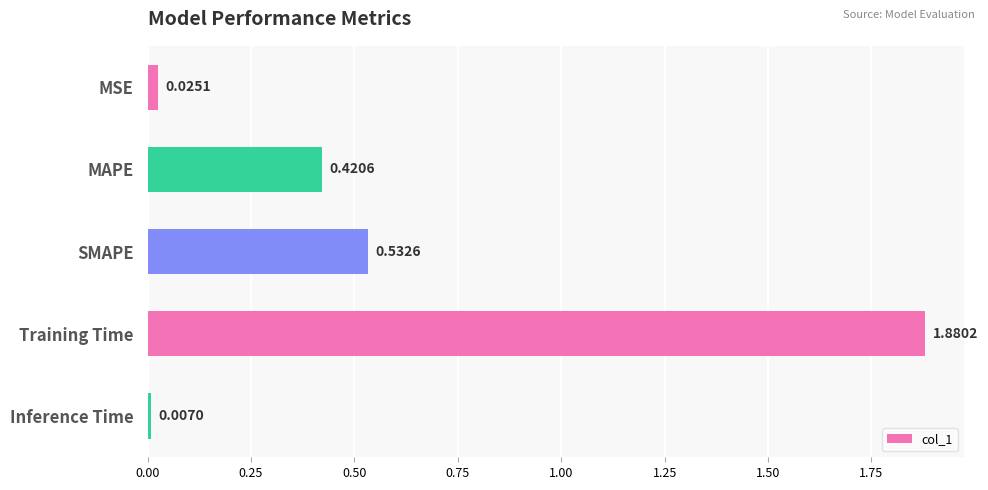

What is the sum of all values?

2.9